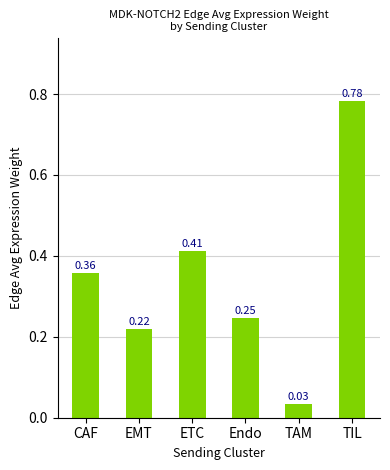

How many series are shown in this chart?

1